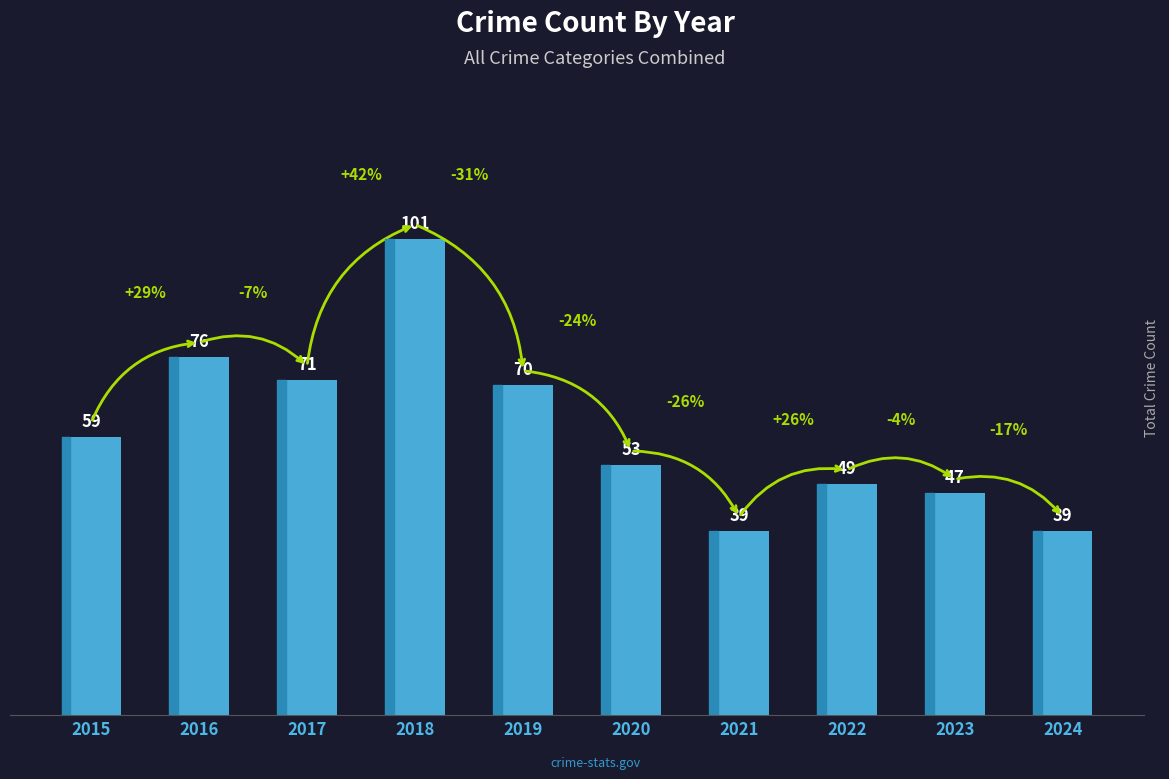

What is the difference between the values at 2019 and 2021?

31